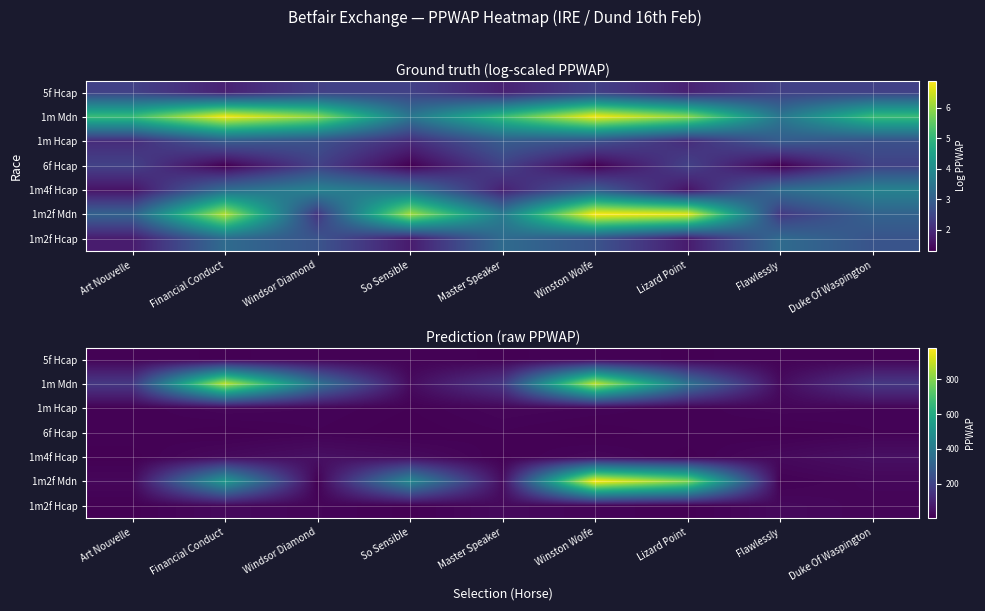

What is the difference between the maximum and second lowest values in the 1m Hcap series?

11.3